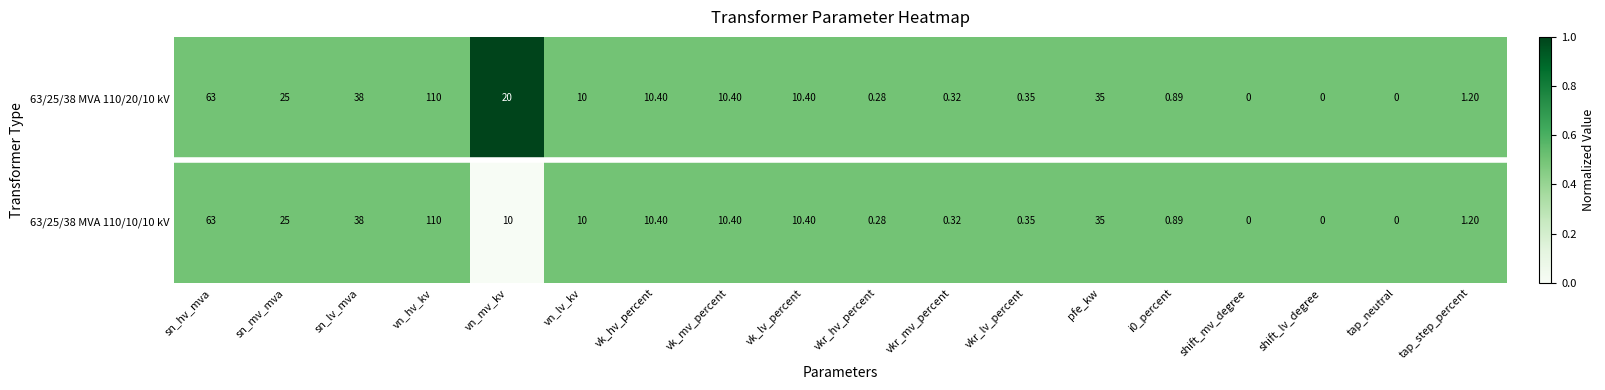

At which label is 63/25/38 MVA 110/20/10 kV closest to 55?

sn_hv_mva